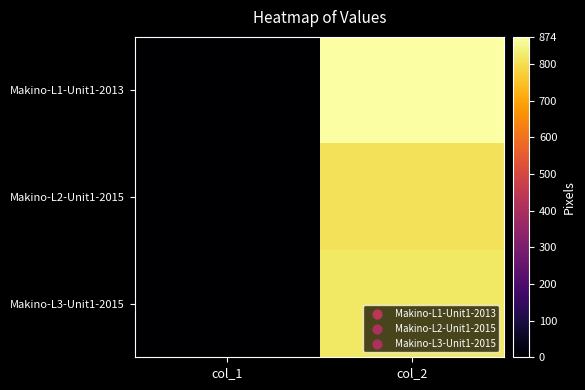

Reading left to right, transcribe all the data shown in this chart.

Makino-L1-Unit1-2013: col_1=0	col_2=874
Makino-L2-Unit1-2015: col_1=0	col_2=808
Makino-L3-Unit1-2015: col_1=0	col_2=818